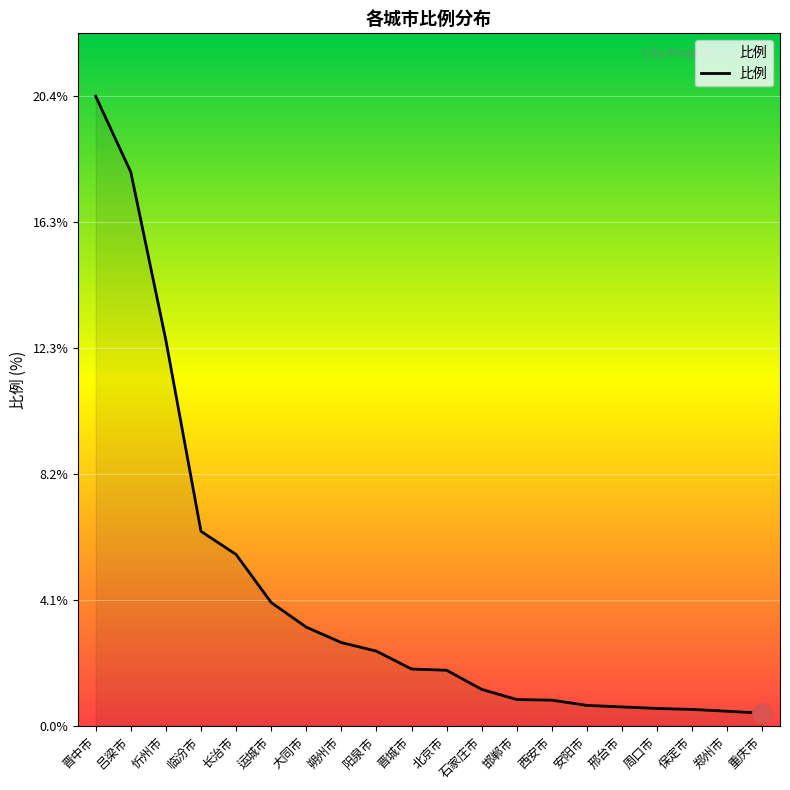

The chart shows a value of 18.0 at 吕梁市. True or false?

True